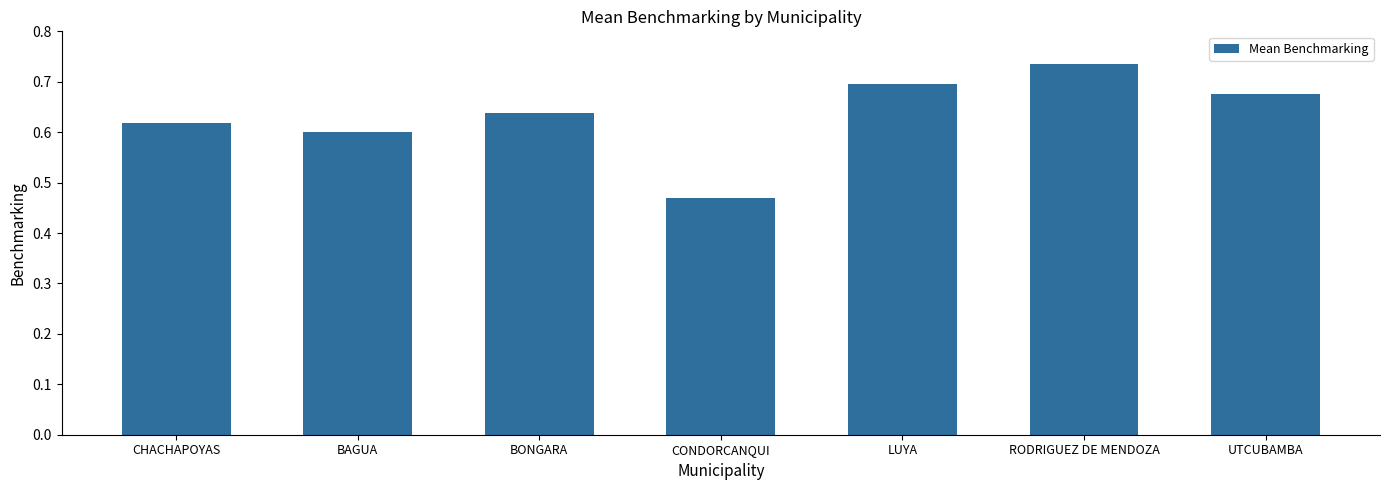

What is the label of the 7th bar from the left?

UTCUBAMBA